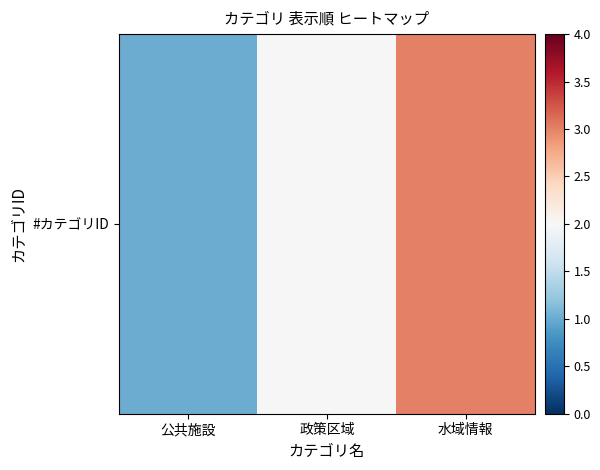

Reading left to right, transcribe all the data shown in this chart.

公共施設=1	政策区域=2	水域情報=3